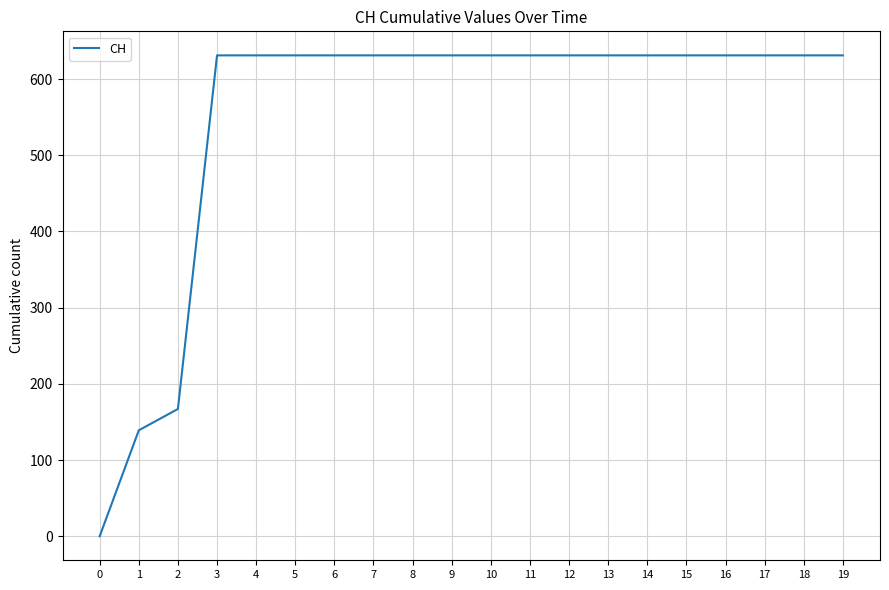

What is the difference between the second highest and second lowest values?

492